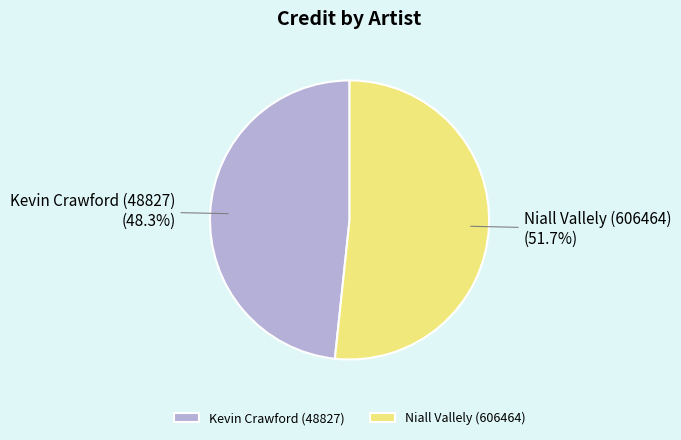

Which category has the biggest portion of the pie?

Niall Vallely (606464)